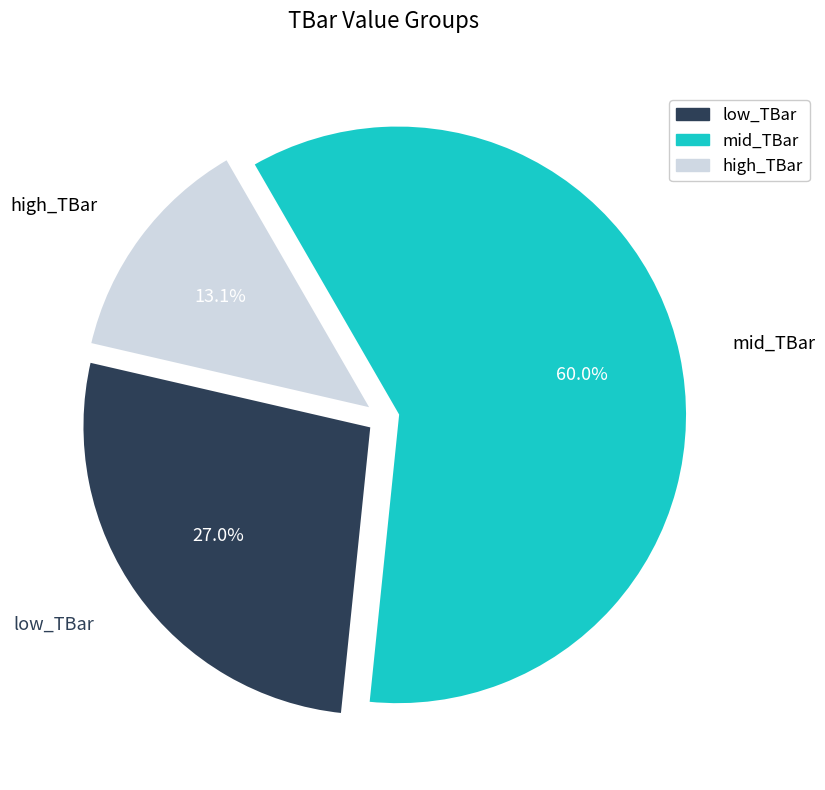

Is there a majority slice in this chart?

Yes